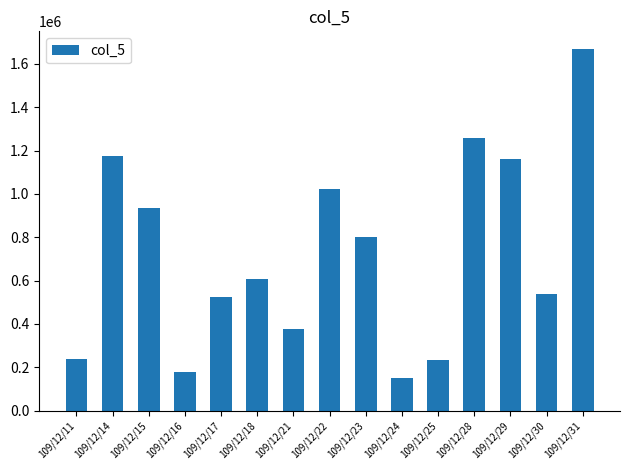

Is it true that the value at 109/12/21 is 596885?

False